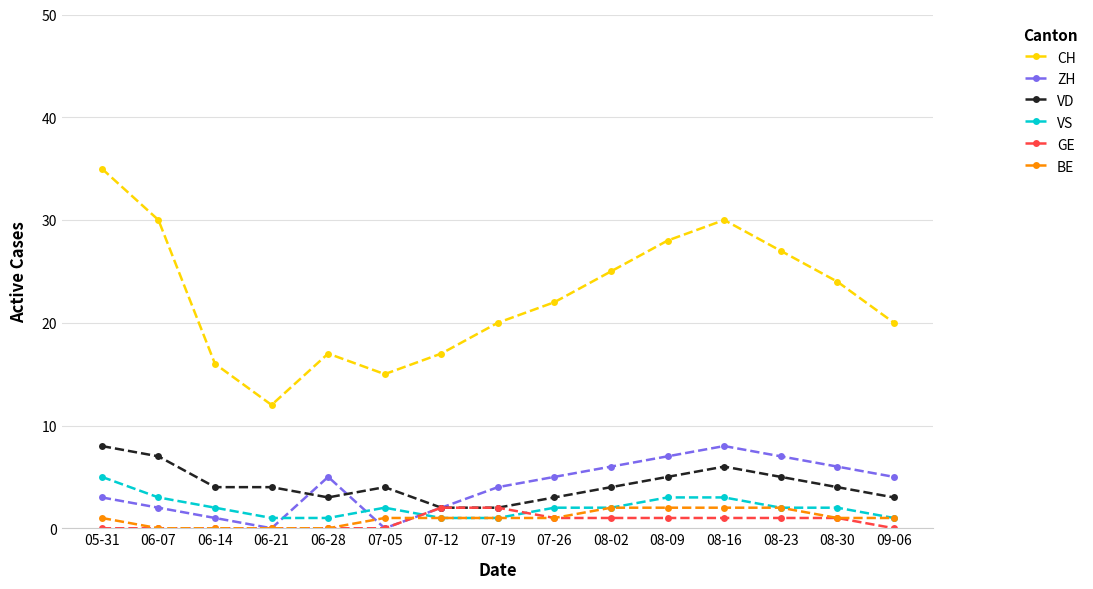

How many distinct data groups are displayed?

6